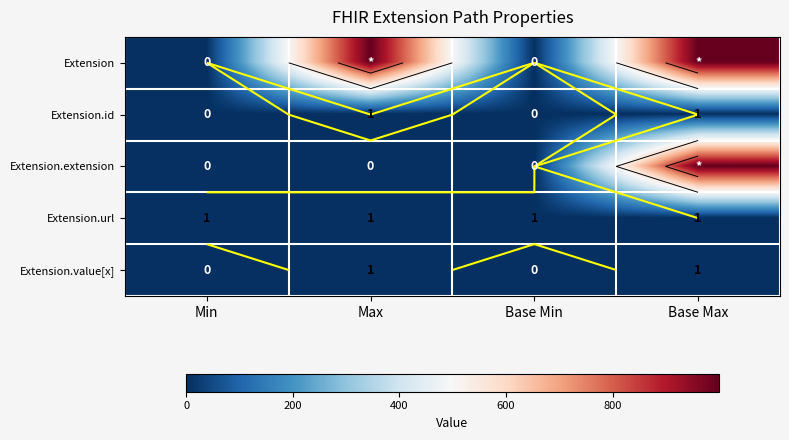

Is it true that Extension equals 0 at Min?

True